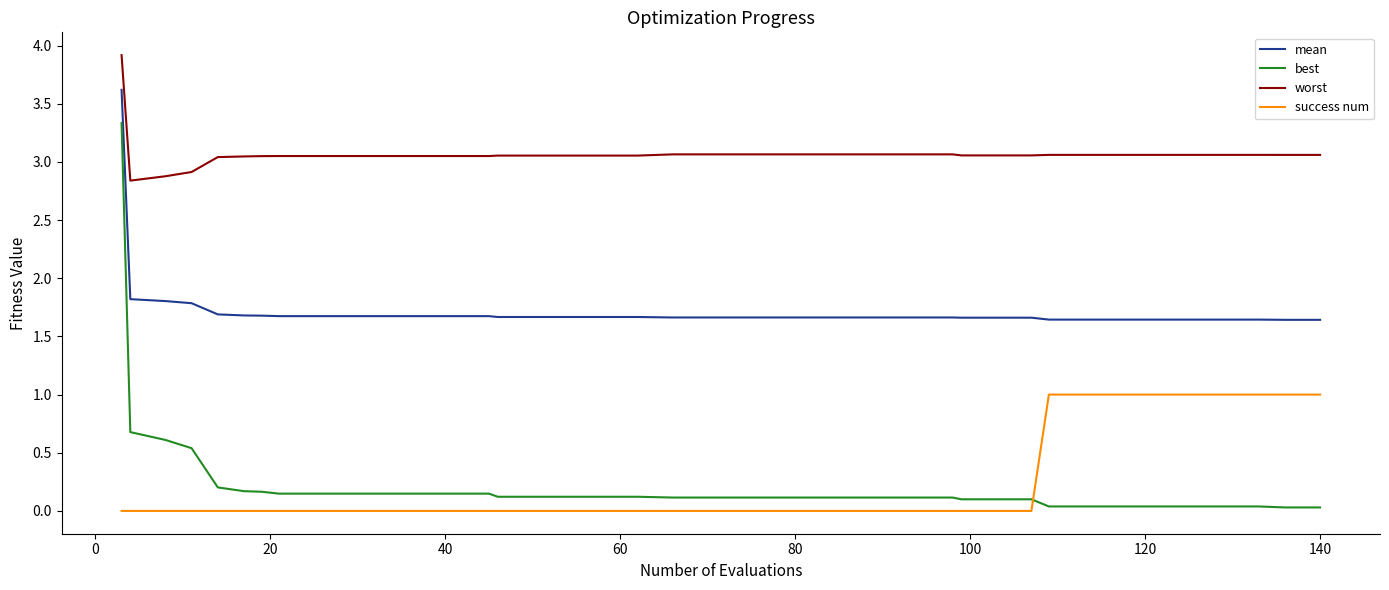

What is the difference between the maximum and minimum values in the worst series?

1.1